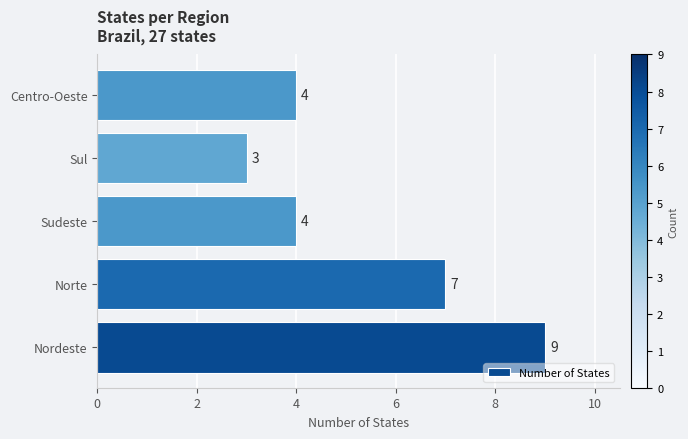

How many values are between 4 and 7?

3